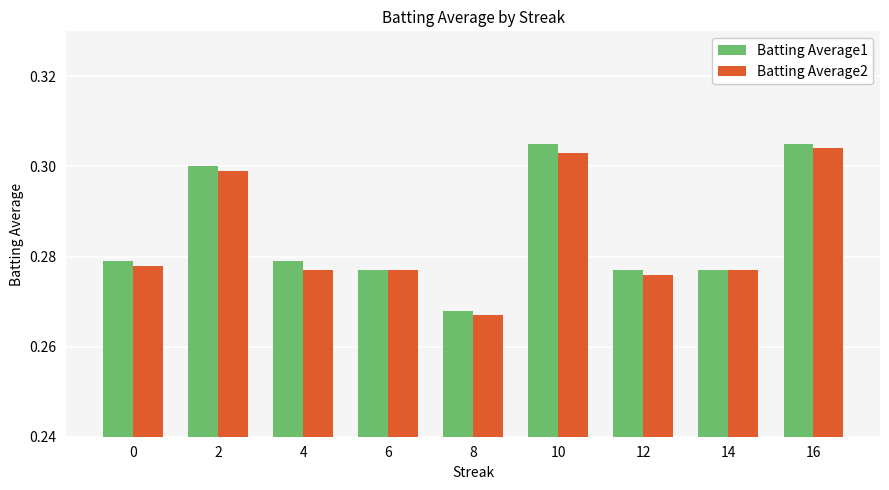

Between 10 and 14, which series saw the biggest shift?

Batting Average1